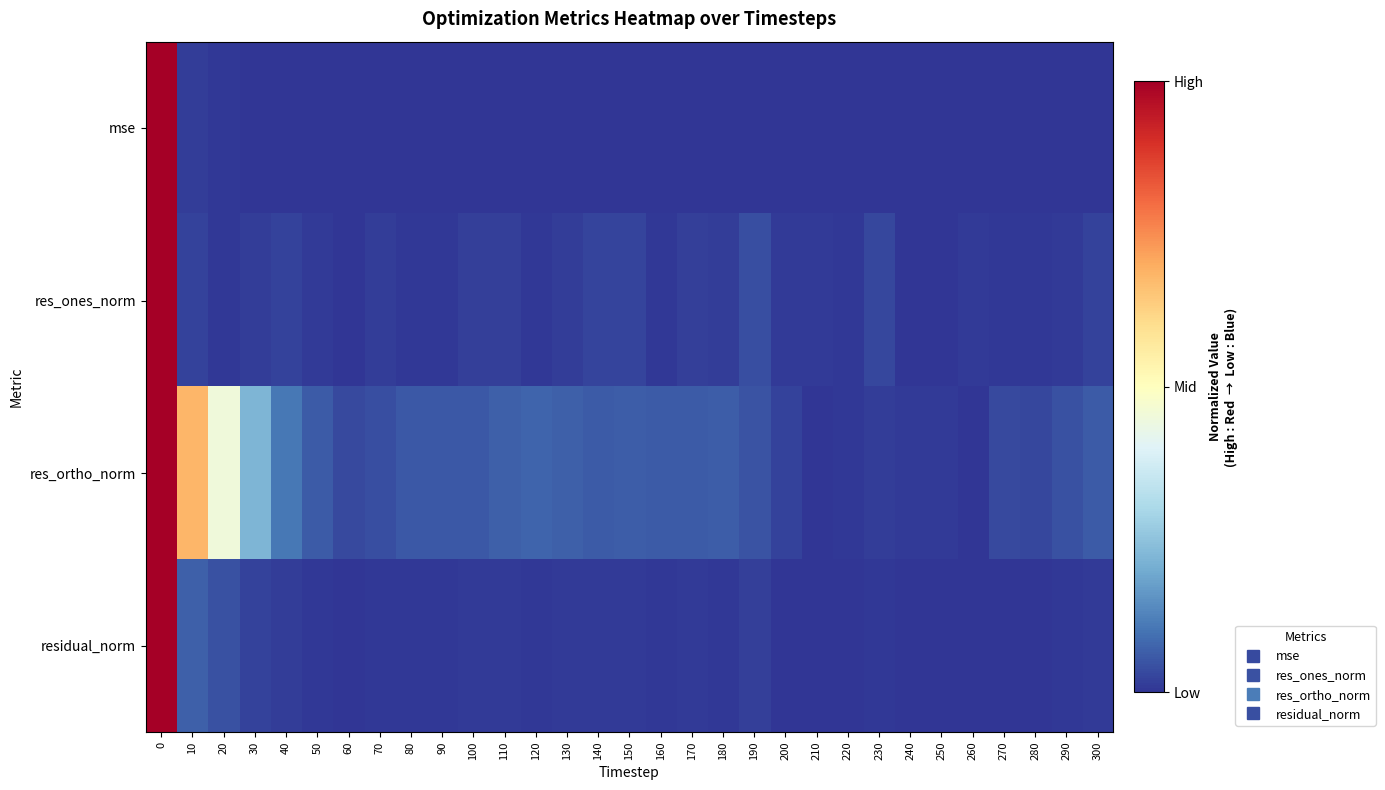

How many data points does each series have?

31